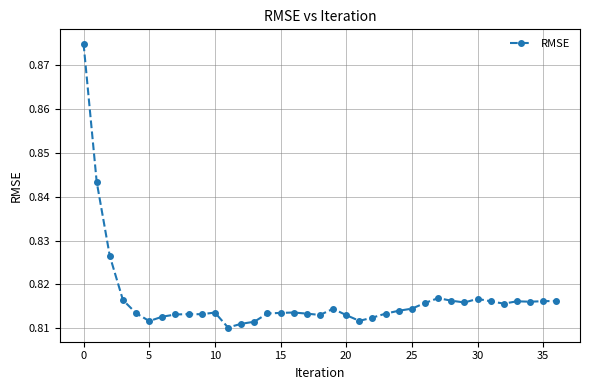

True or false: the data has more than 2 interior local peaks.

True